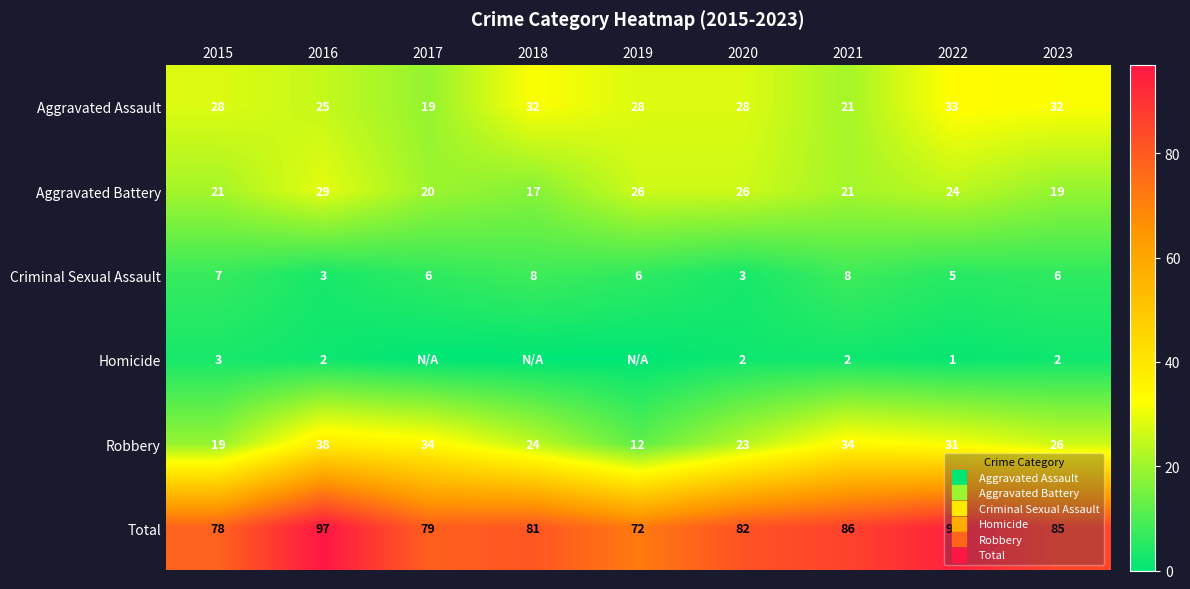

At which category is the sum across all series the highest?

2016